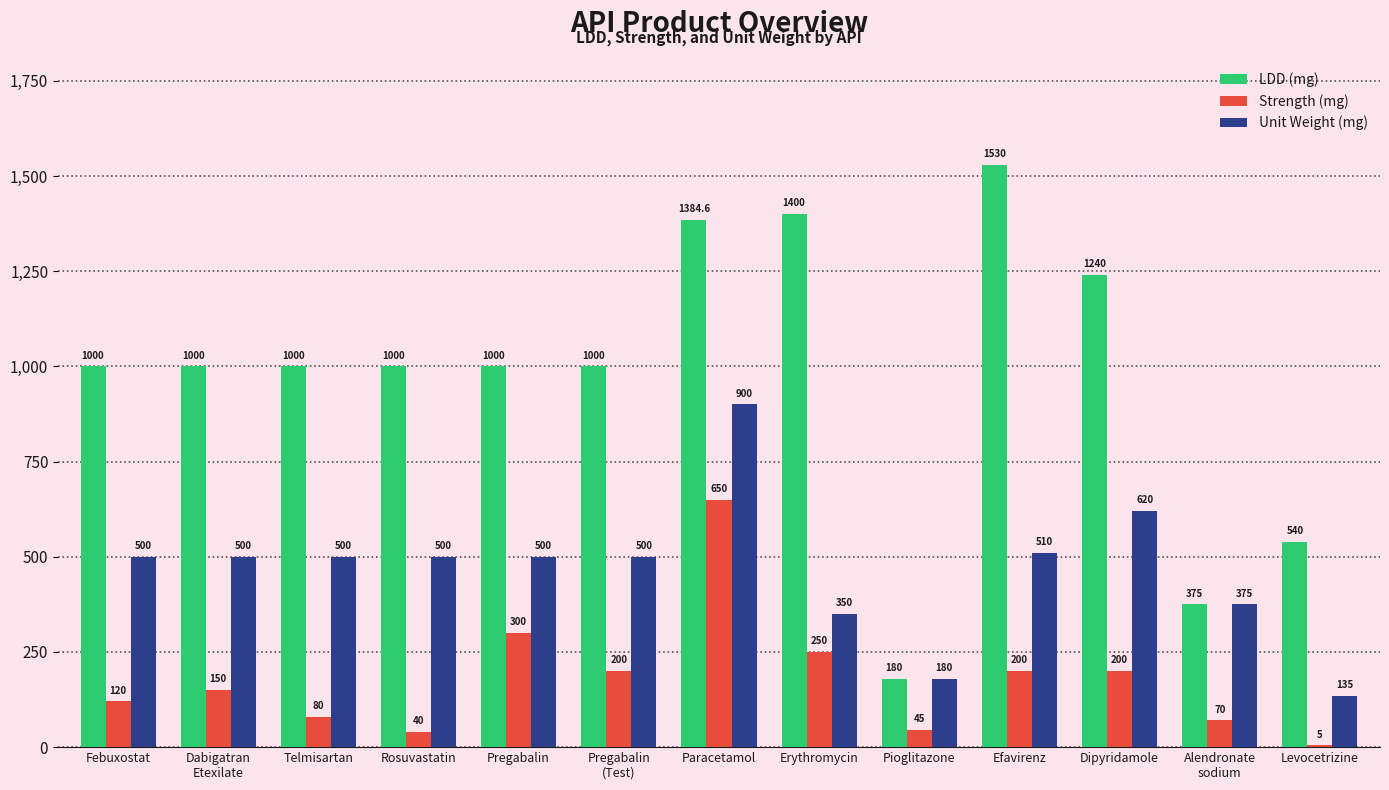

The Unit Weight (mg) series shows 500.0 at Febuxostat. True or false?

True